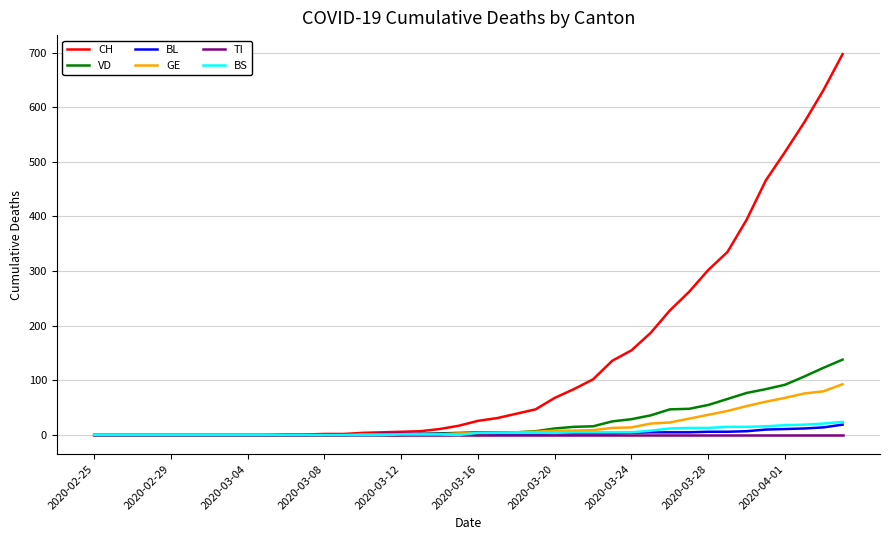

Which series has the largest total across all categories?

CH